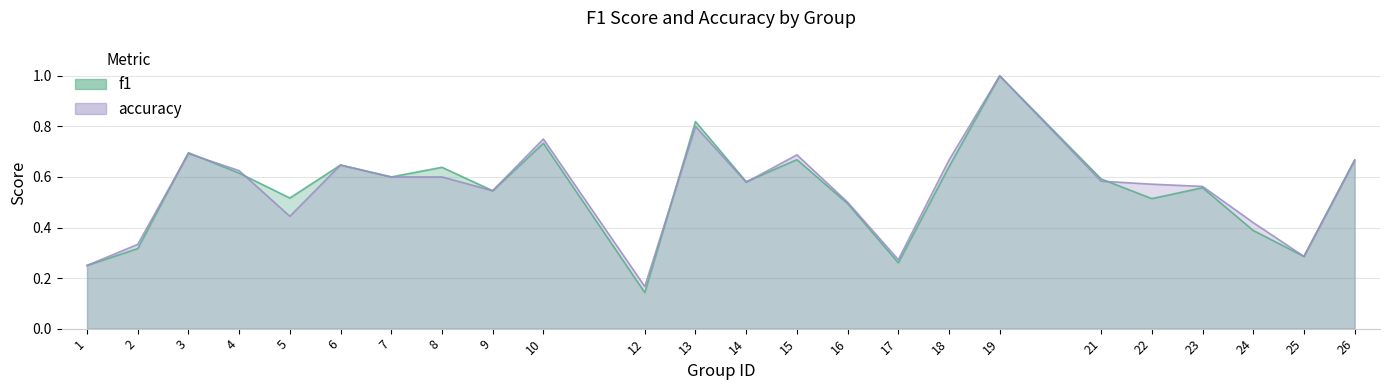

What is the maximum value shown in the chart?

1.0